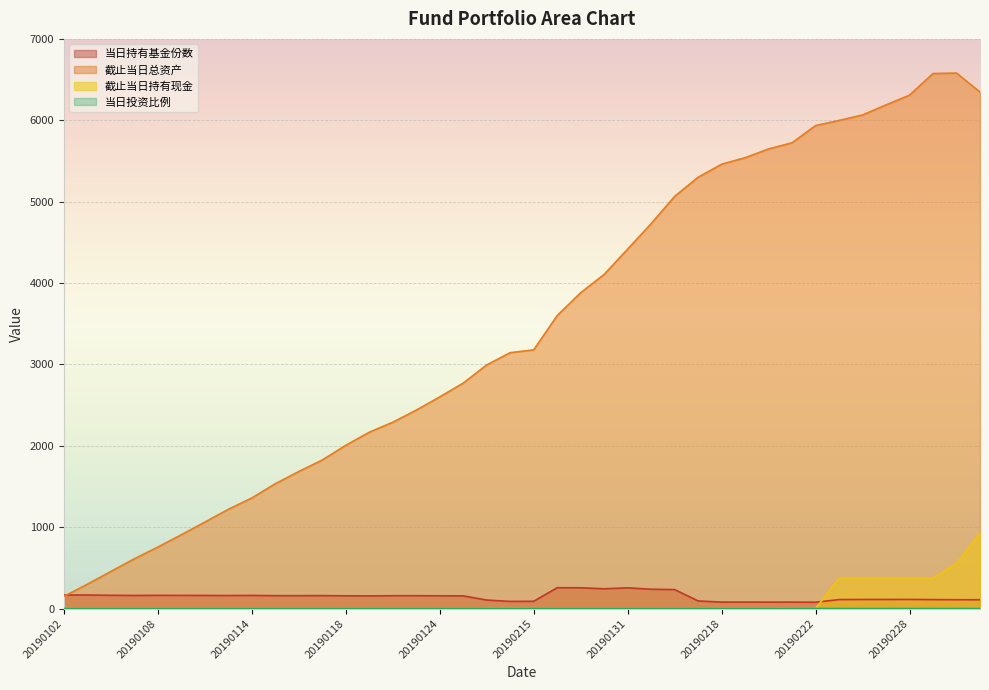

How many lines are shown in the chart?

4